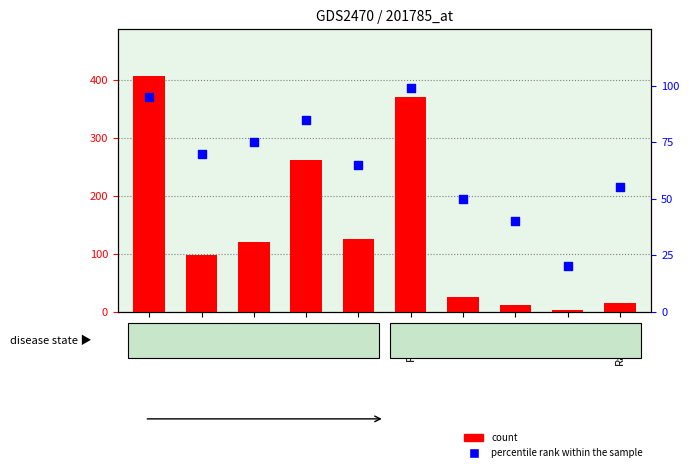

Which series has the largest Y range (max minus min)?

count